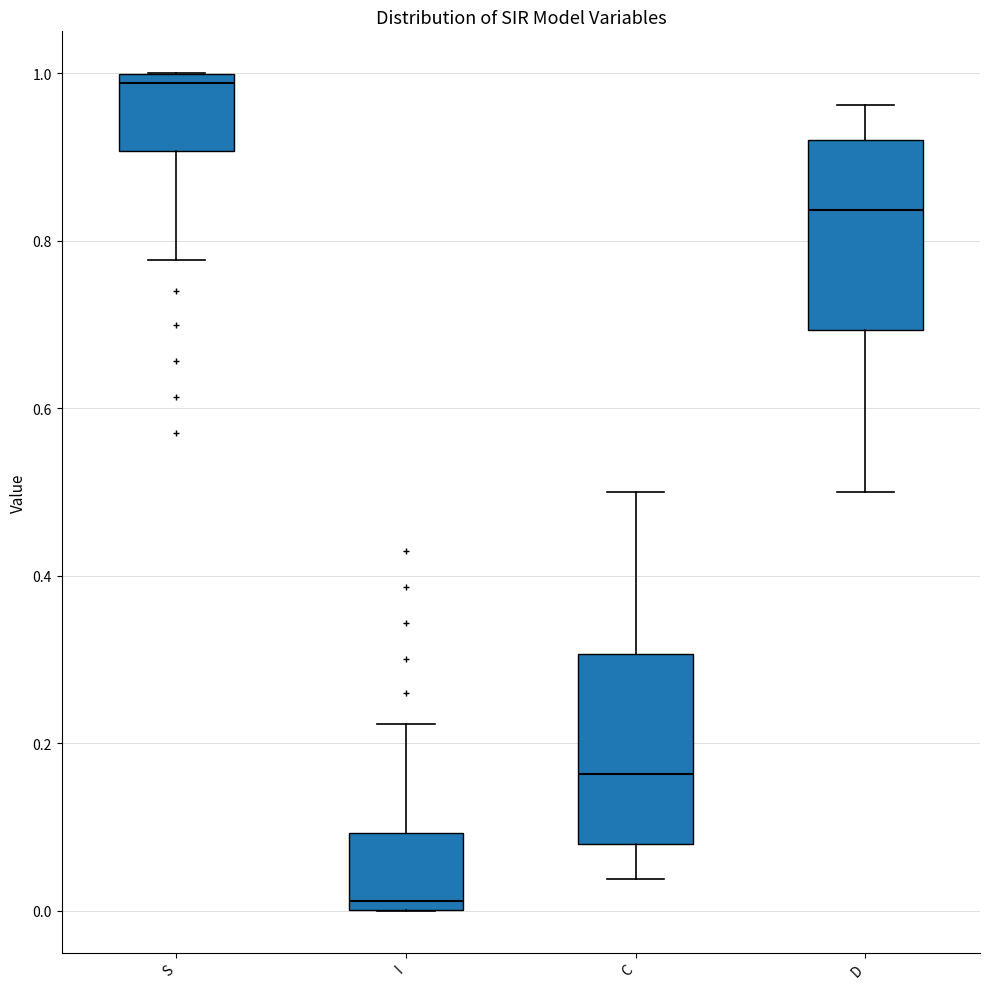

Reading left to right, transcribe this box plot: for each box, give where its median line is, the range the box spans, and where its two whiskers end, as read against the y-axis. The values are not printed on the chart, so give them approximately, as read against the axis.

S: median 0.98, box 0.90 to 1.00, whiskers 0.78 to 1.00
I: median 0.02, box 0.00 to 0.10, whiskers 0.00 to 0.22
C: median 0.16, box 0.08 to 0.30, whiskers 0.04 to 0.50
D: median 0.84, box 0.70 to 0.92, whiskers 0.50 to 0.96